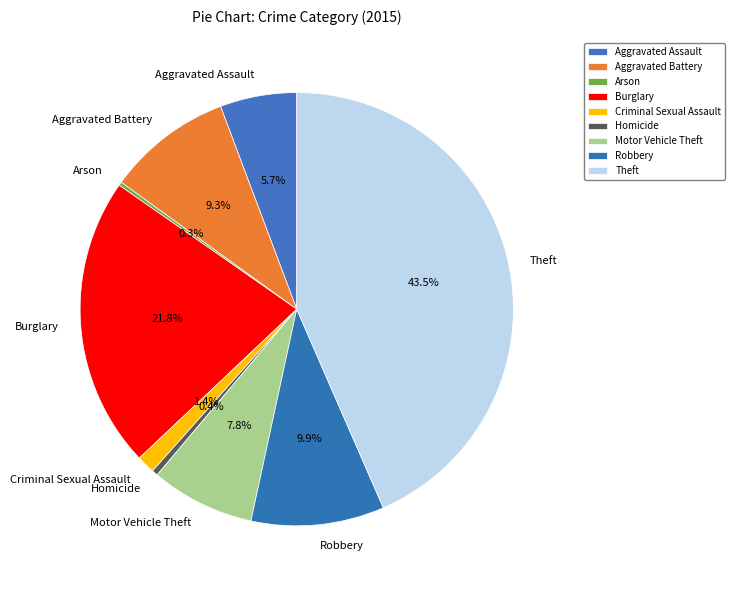

Does Aggravated Assault account for over 50% of the chart?

No